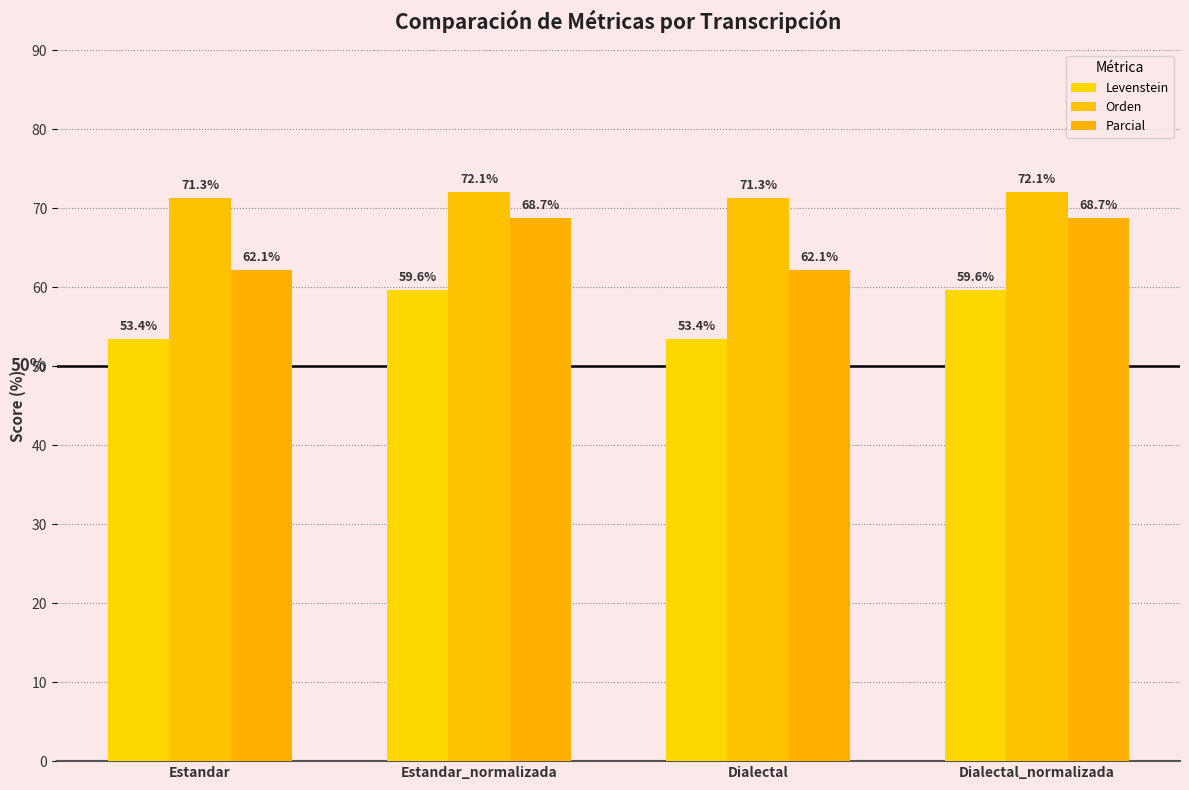

What is the total value across all series at Estandar_normalizada?

200.4